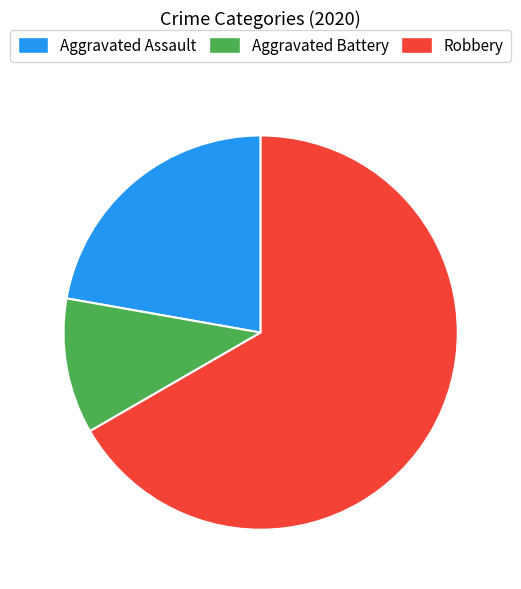

Is it true that Robbery is 67% of the pie?

True